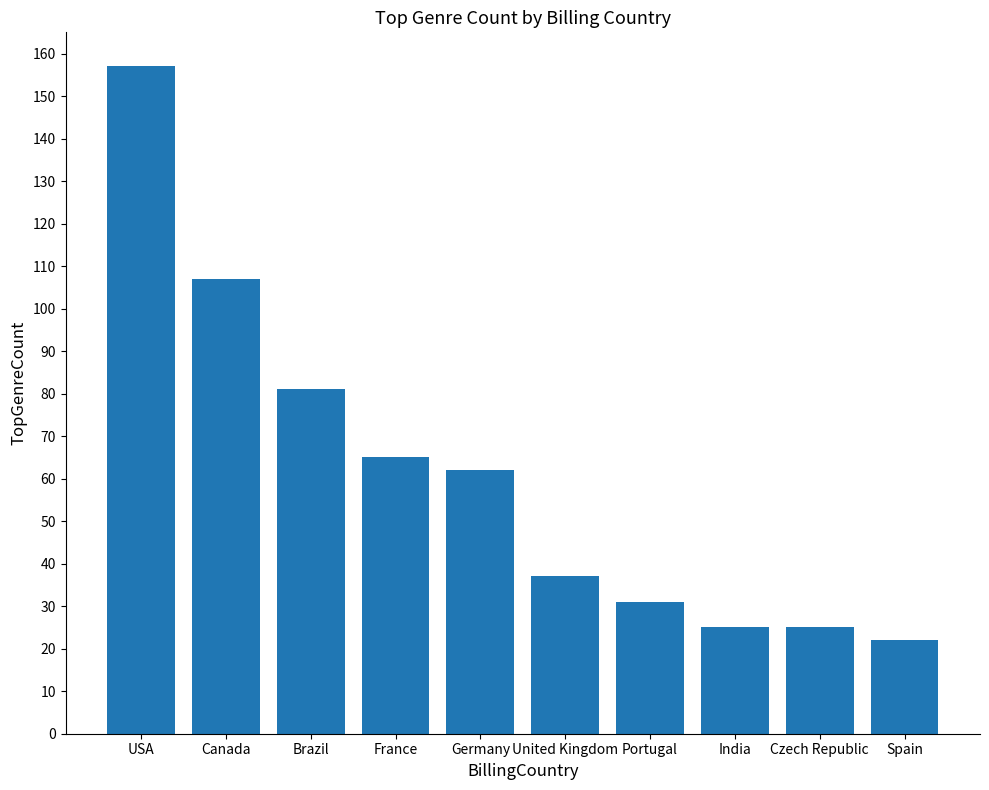

Reading left to right, extract all data points from this chart.

USA=157	Canada=107	Brazil=81	France=65	Germany=62	United Kingdom=37	Portugal=31	India=25	Czech Republic=25	Spain=22